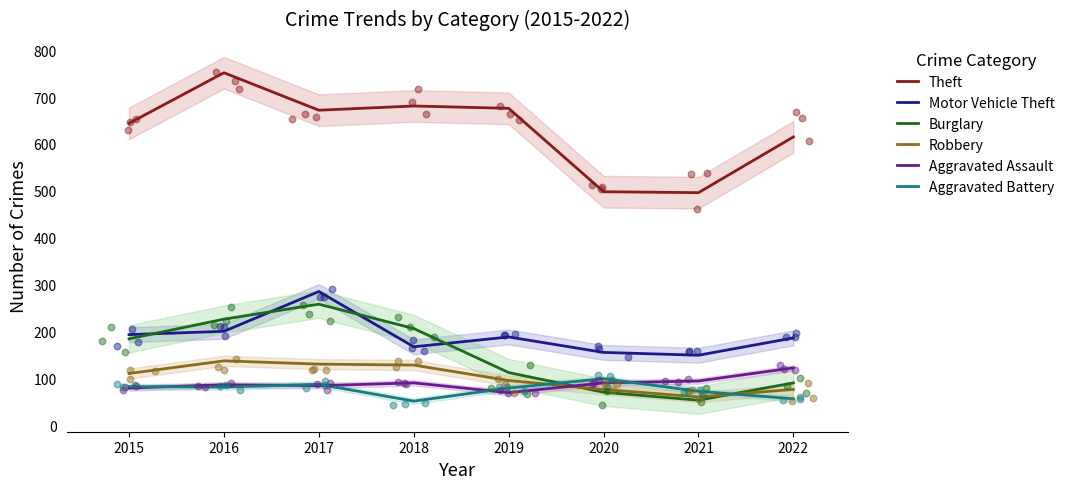

What is the total value across all series at 2018?

1323